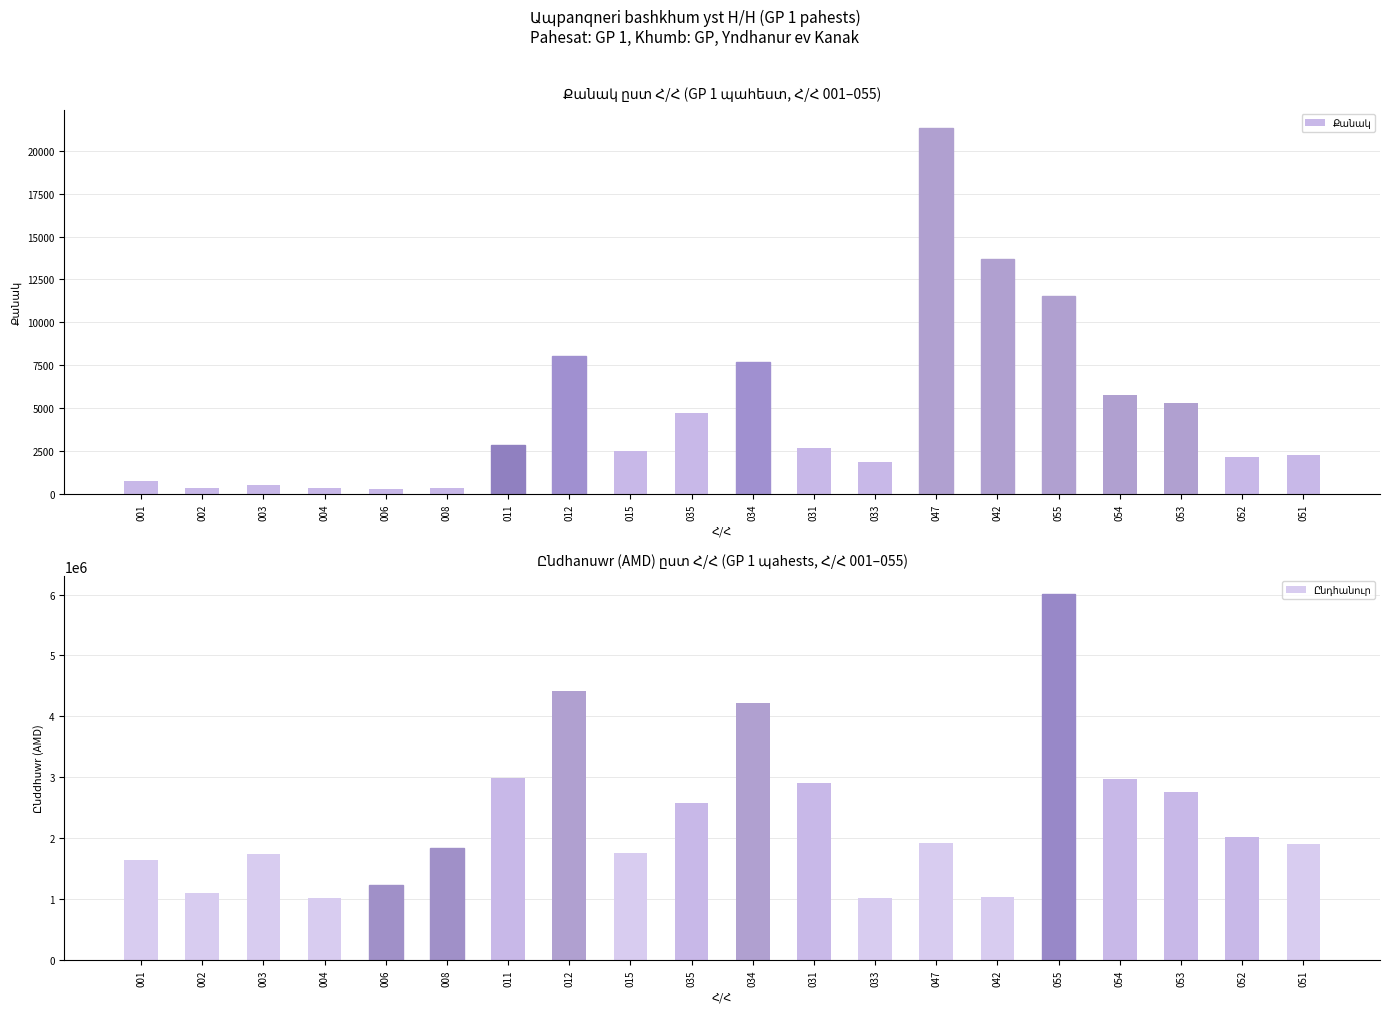

What is the minimum value shown in the chart?

268